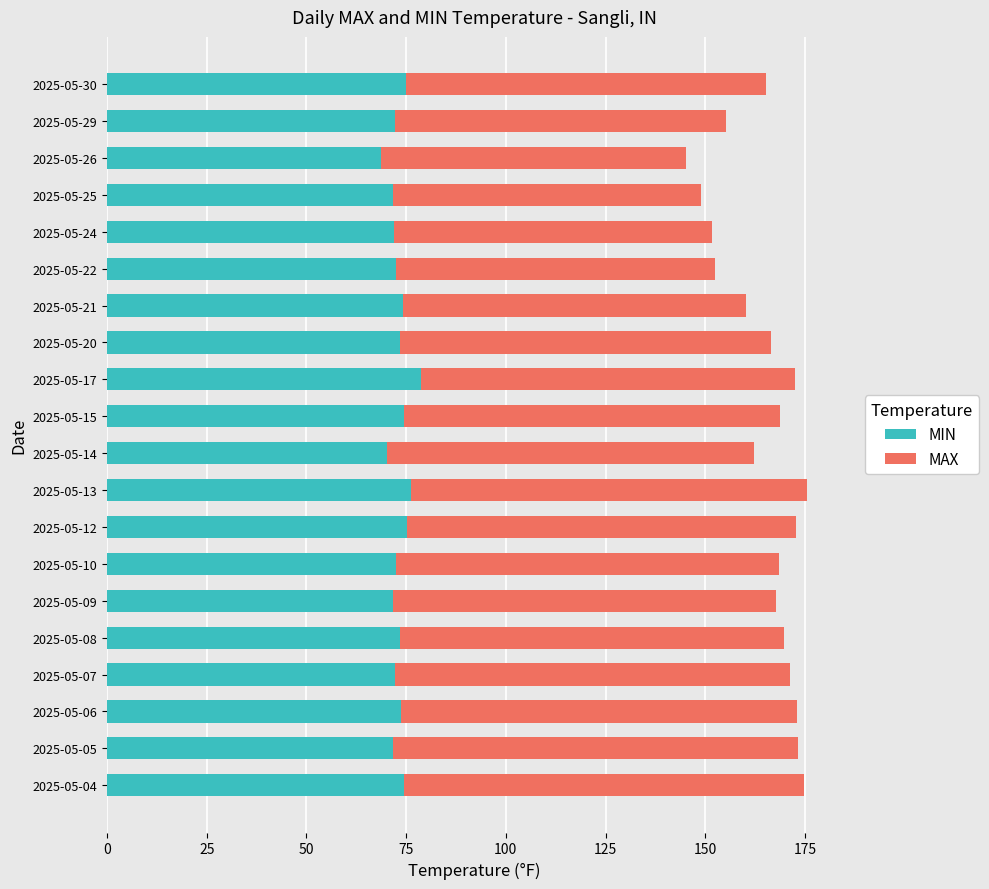

What are all the series names shown in the legend?

MIN, MAX